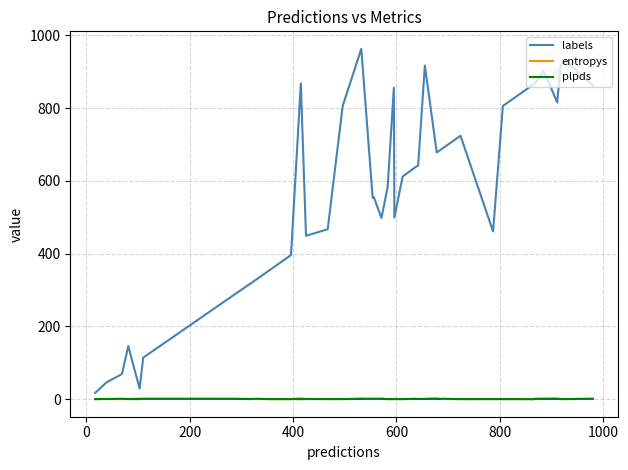

What is the maximum value shown in the chart?

963.0